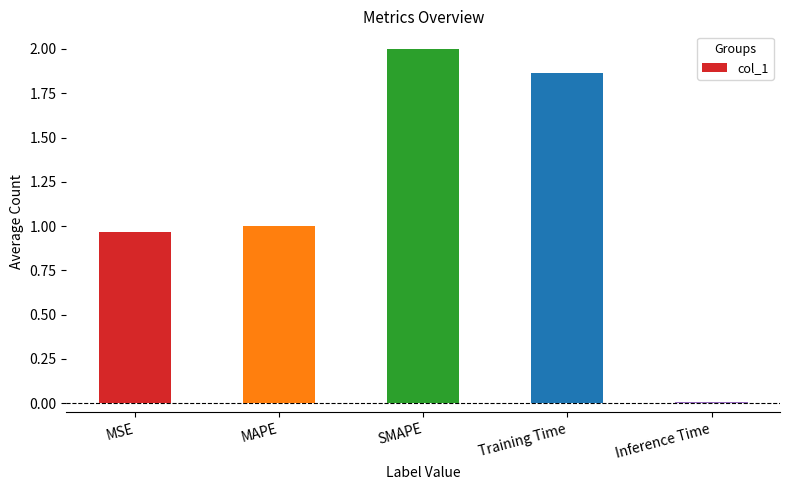

Which label corresponds to the largest value in the chart?

SMAPE